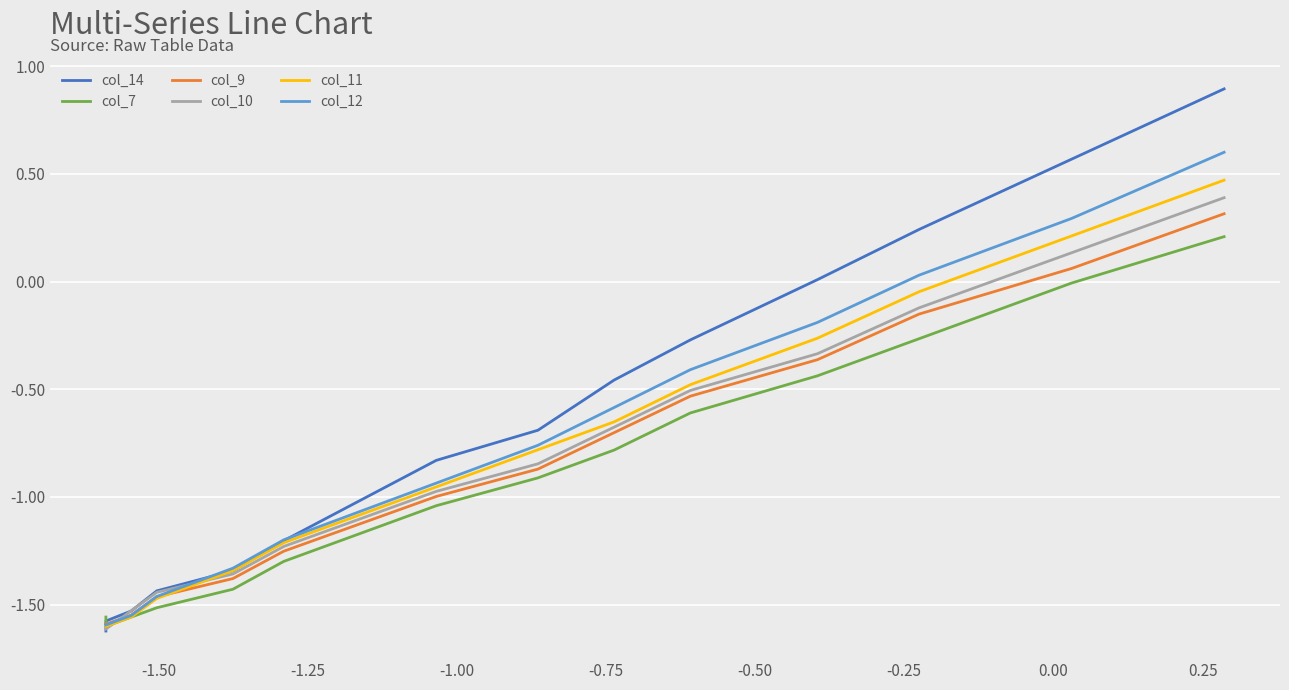

Which series has the largest total across all categories?

col_14